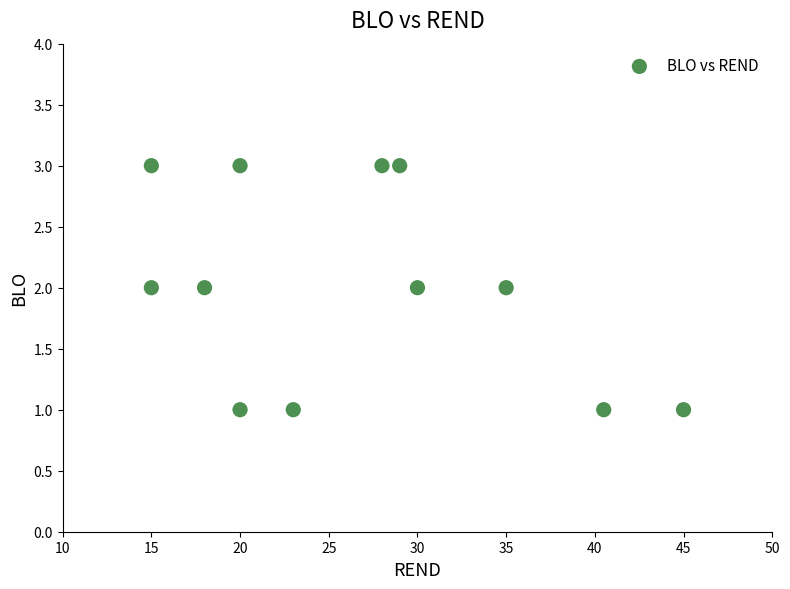

How many data points are displayed?

12